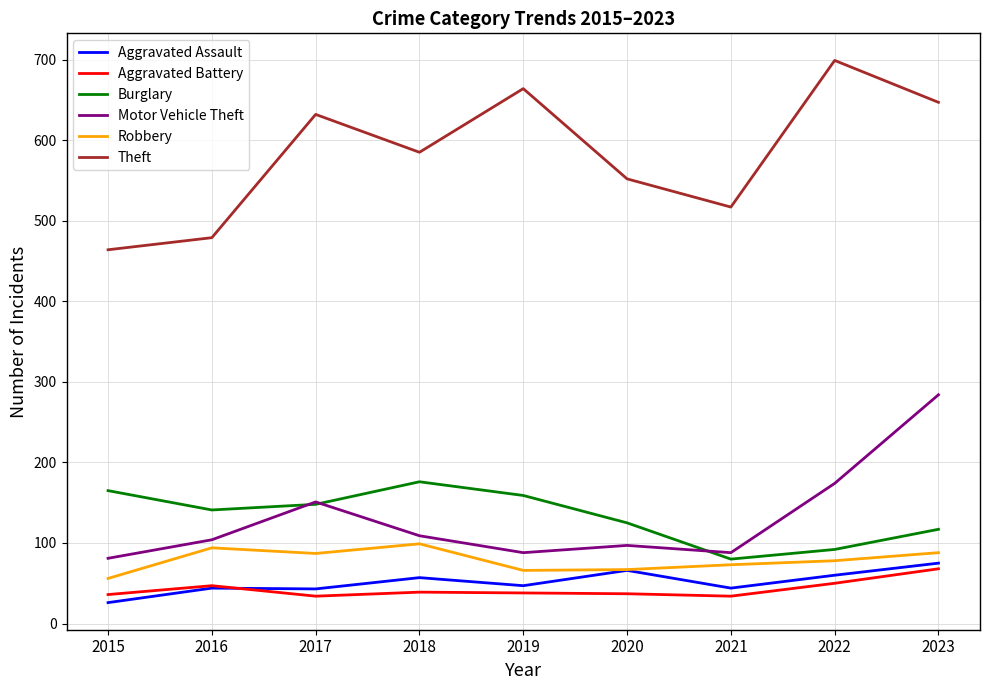

True or false: Motor Vehicle Theft and Theft intersect in this chart.

False